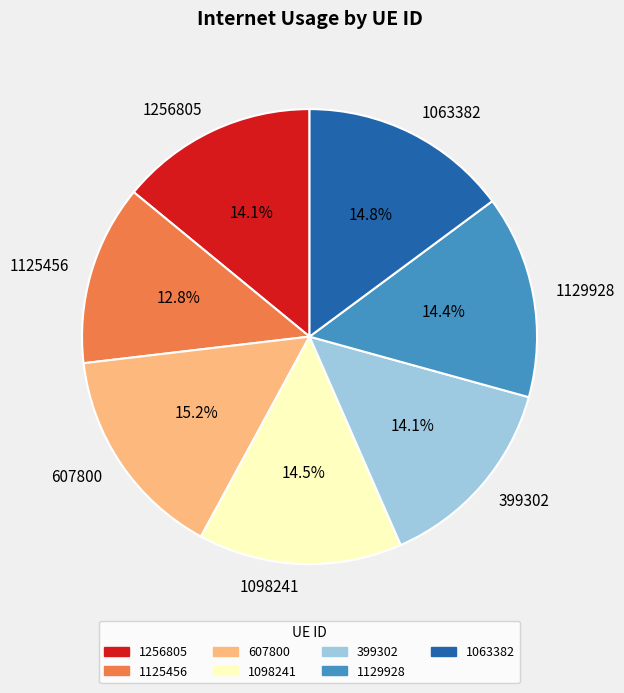

Combined, do 399302 and 1129928 account for over 50%?

No